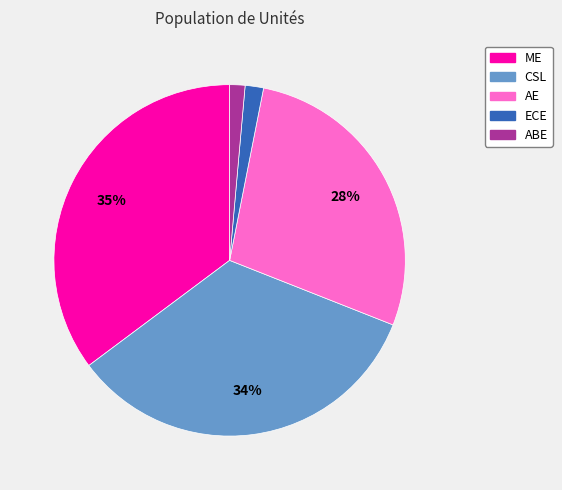

True or false: ABE accounts for 9% of the total.

False